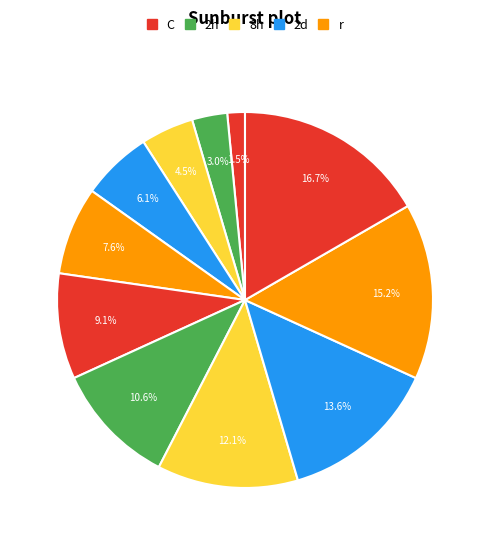

Count the number of slices in the pie.

11